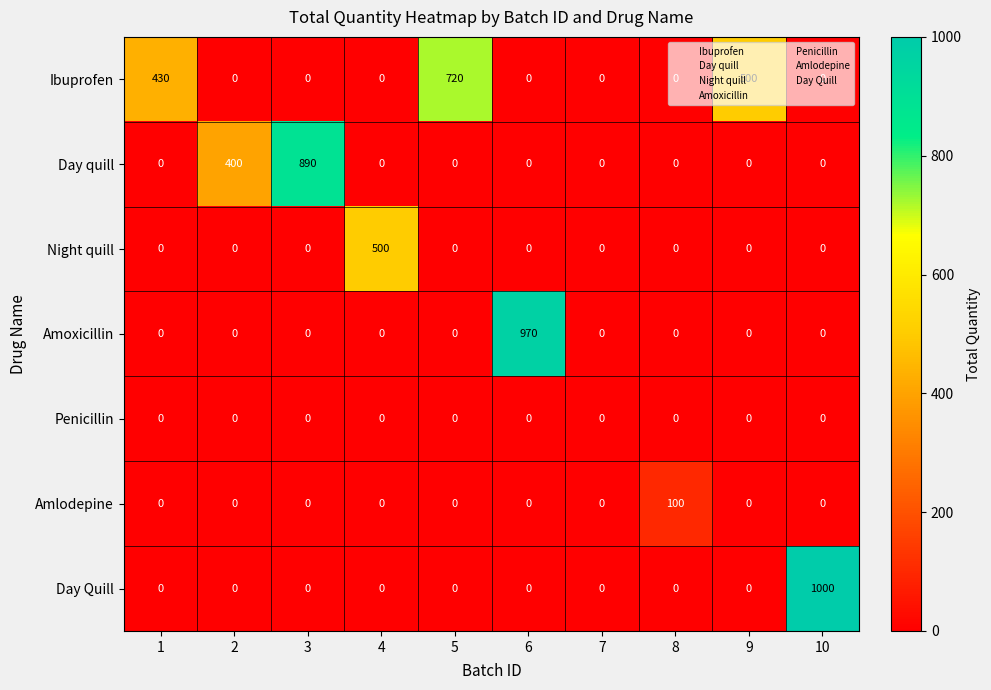

What is the total value across all series at 5?

720